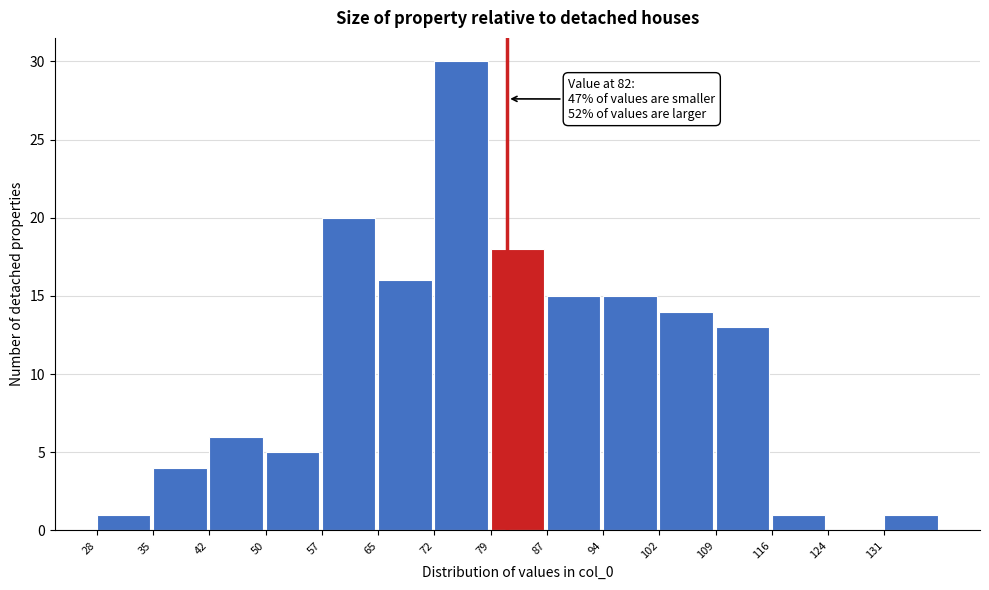

Over which range of the x-axis is the bar tallest?

72.4 to 79.8